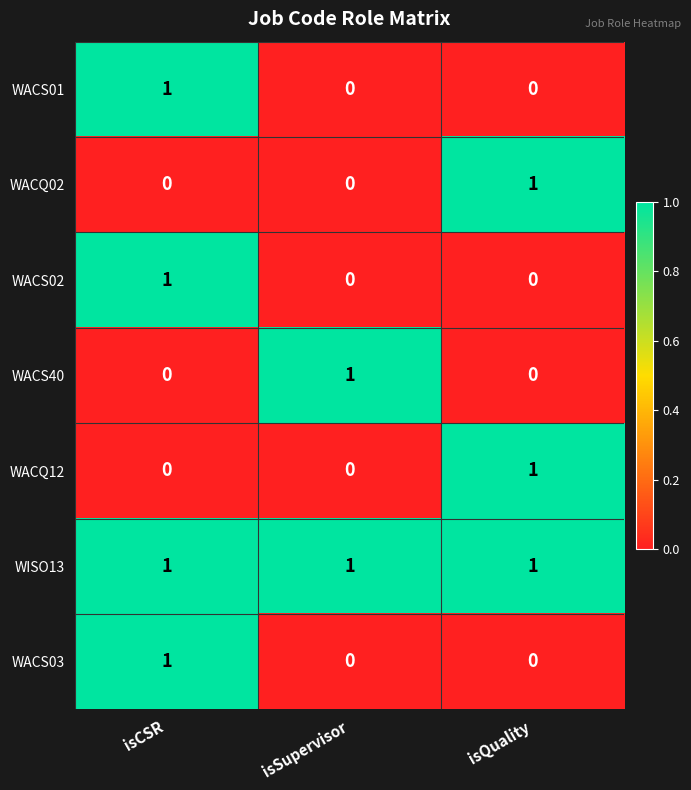

Which series has the largest total across all categories?

WISO13